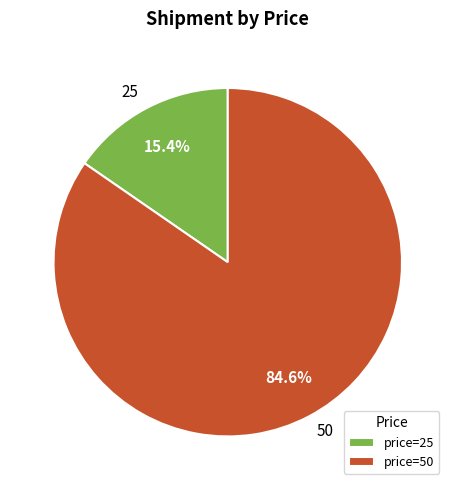

Rank the categories by value from lowest to highest.

price=25, price=50